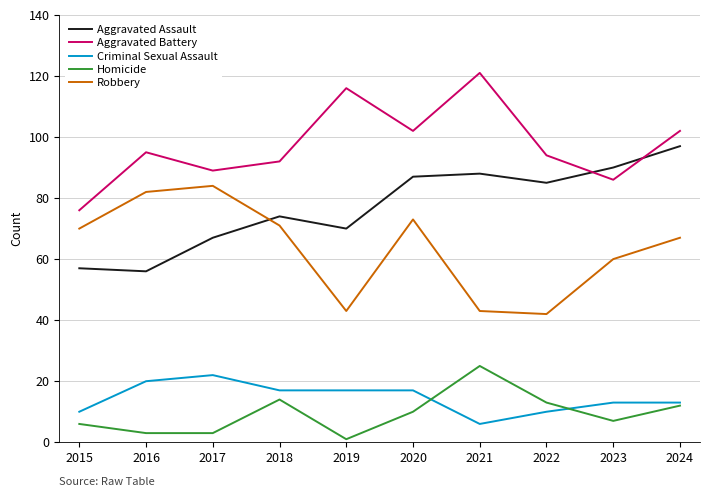

What is the spread (max minus min) of values at 2015?

70